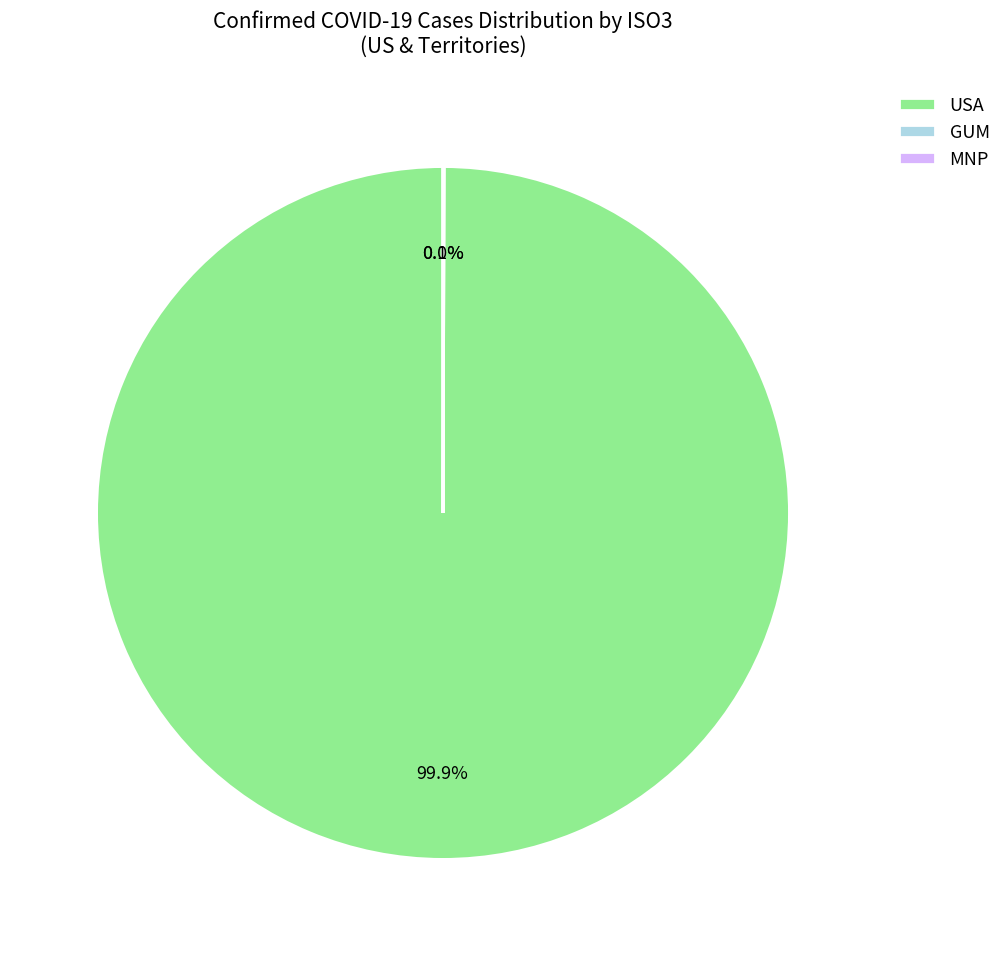

Which slice is the largest?

USA